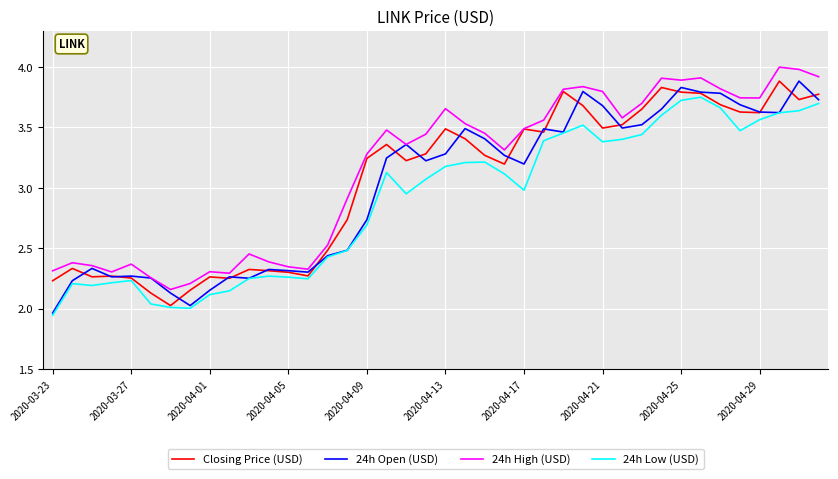

How many distinct data groups are displayed?

4